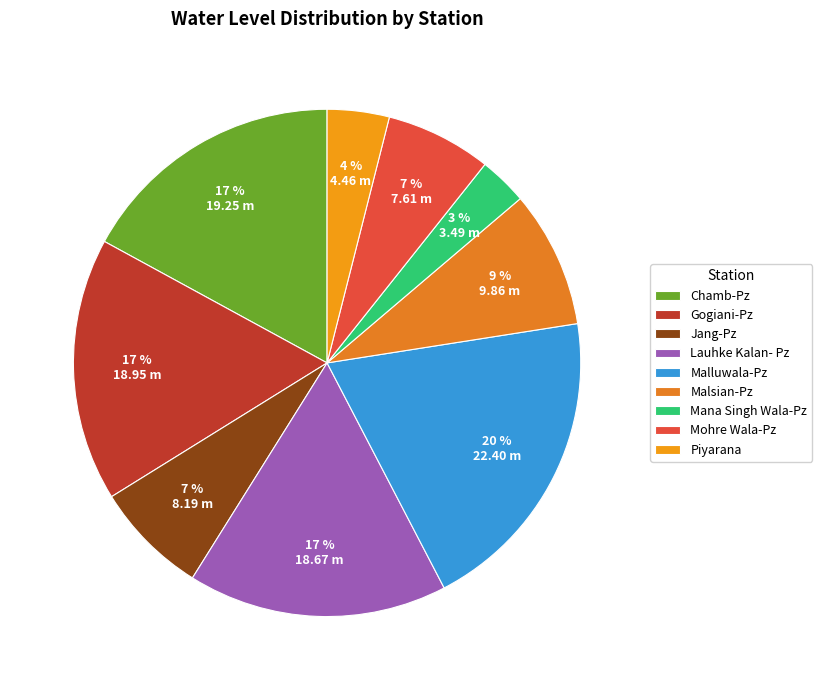

Count the number of slices in the pie.

9